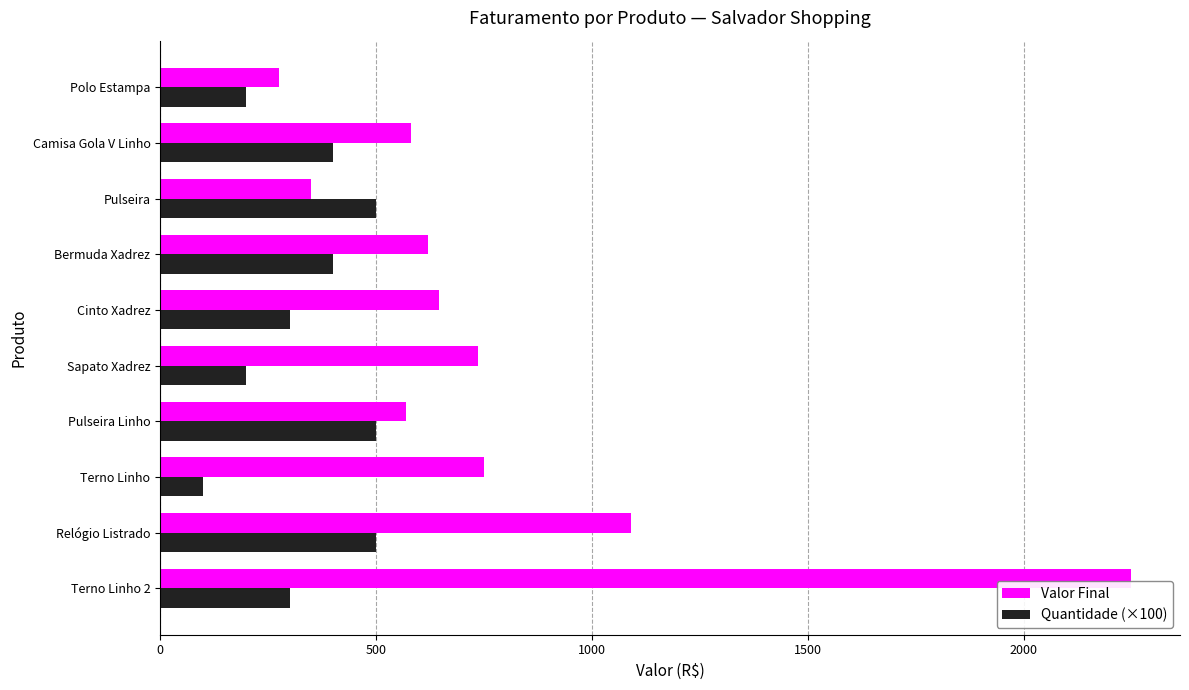

What is the difference between the maximum and minimum values in the Valor Final series?

1974